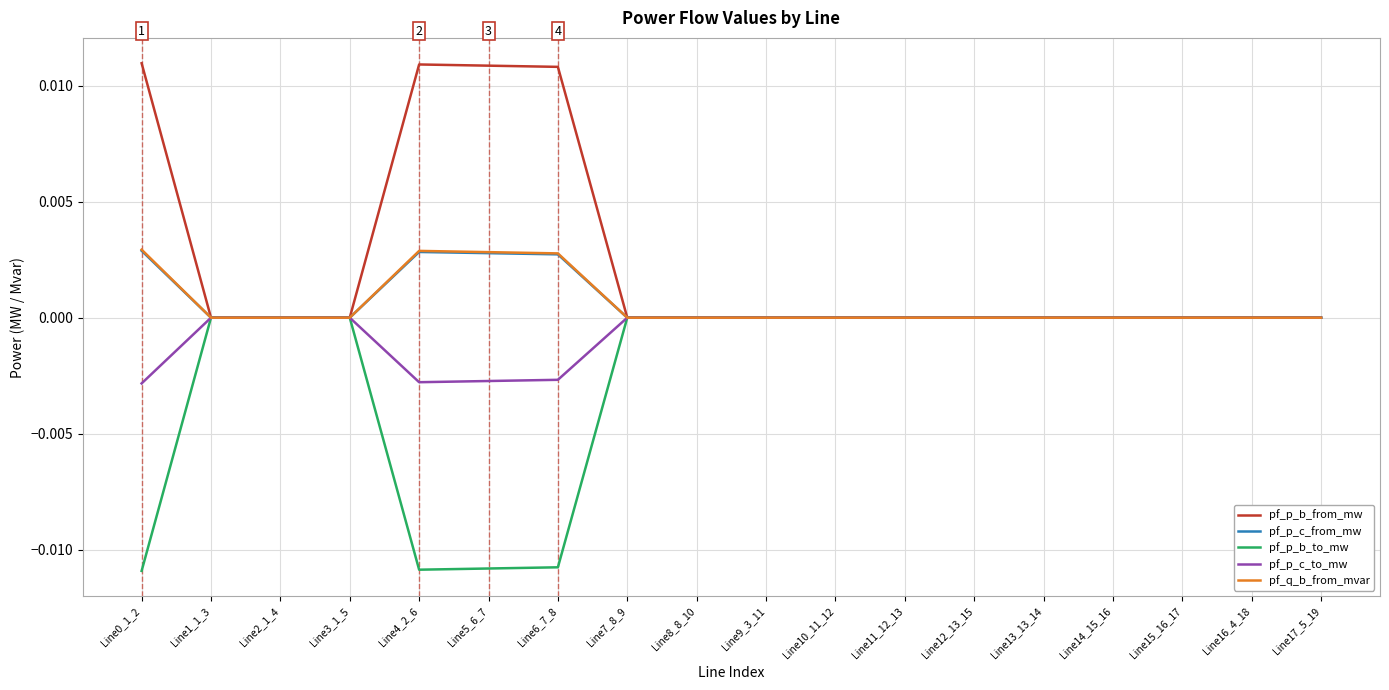

True or false: pf_p_c_to_mw has a value of 0.0 at Line8_8_10.

True